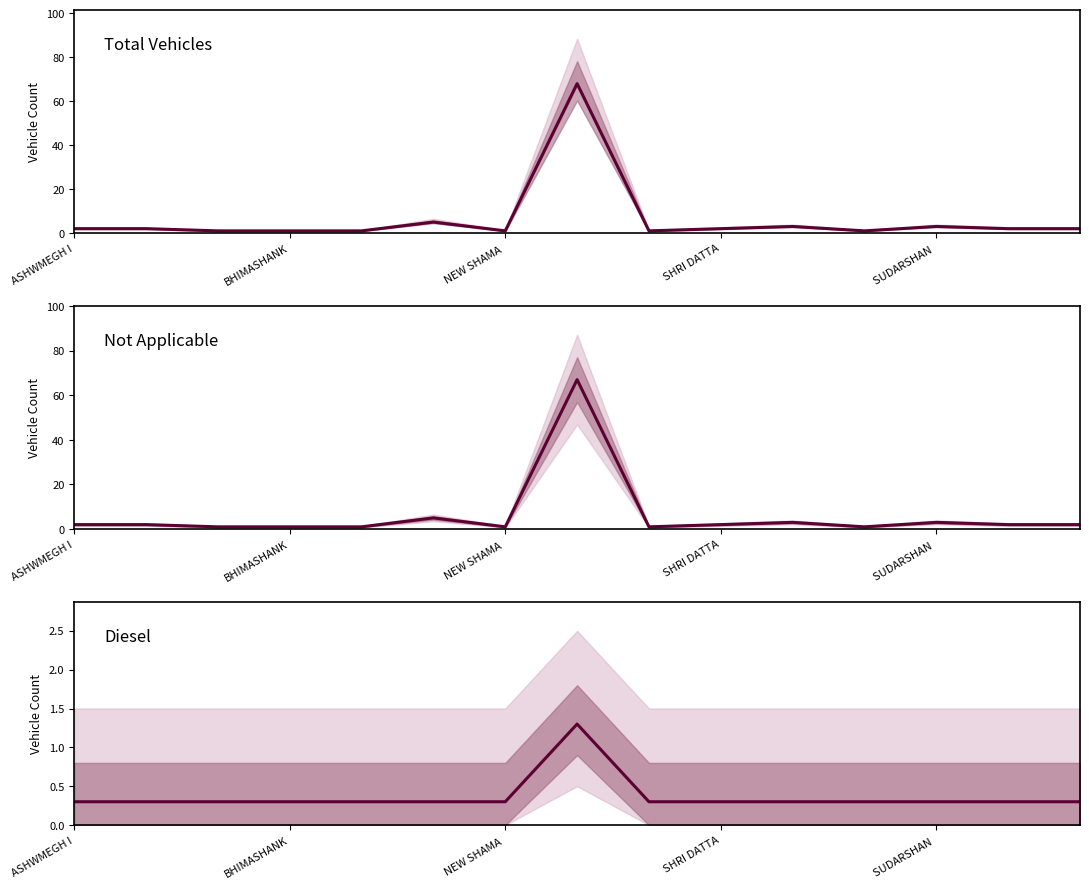

What is the minimum value for DIESEL?

0.3